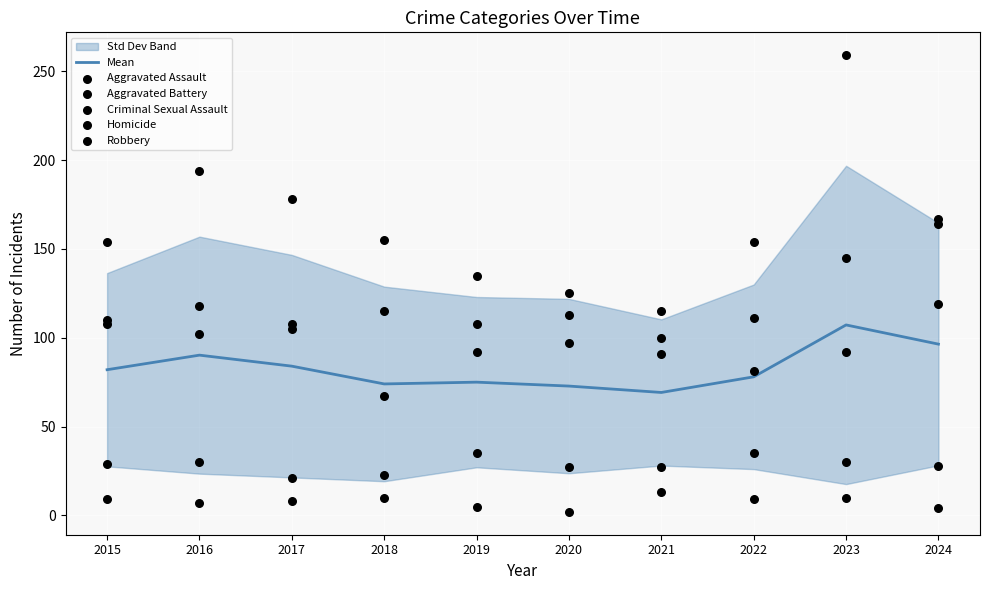

Which series has the largest Y range (max minus min)?

Robbery